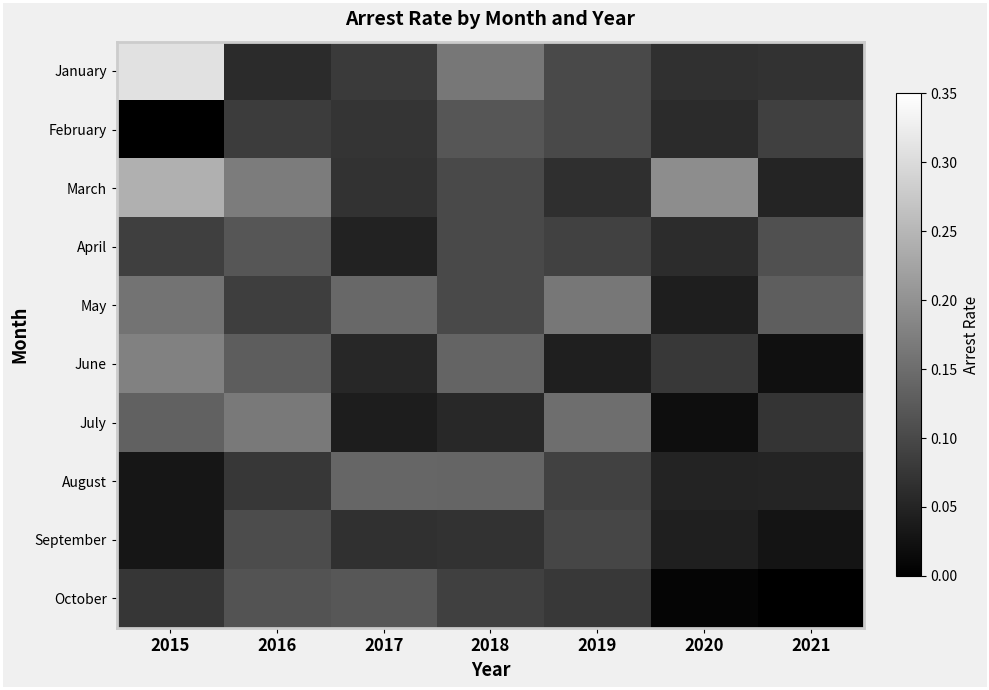

Count the number of data series in this chart.

10